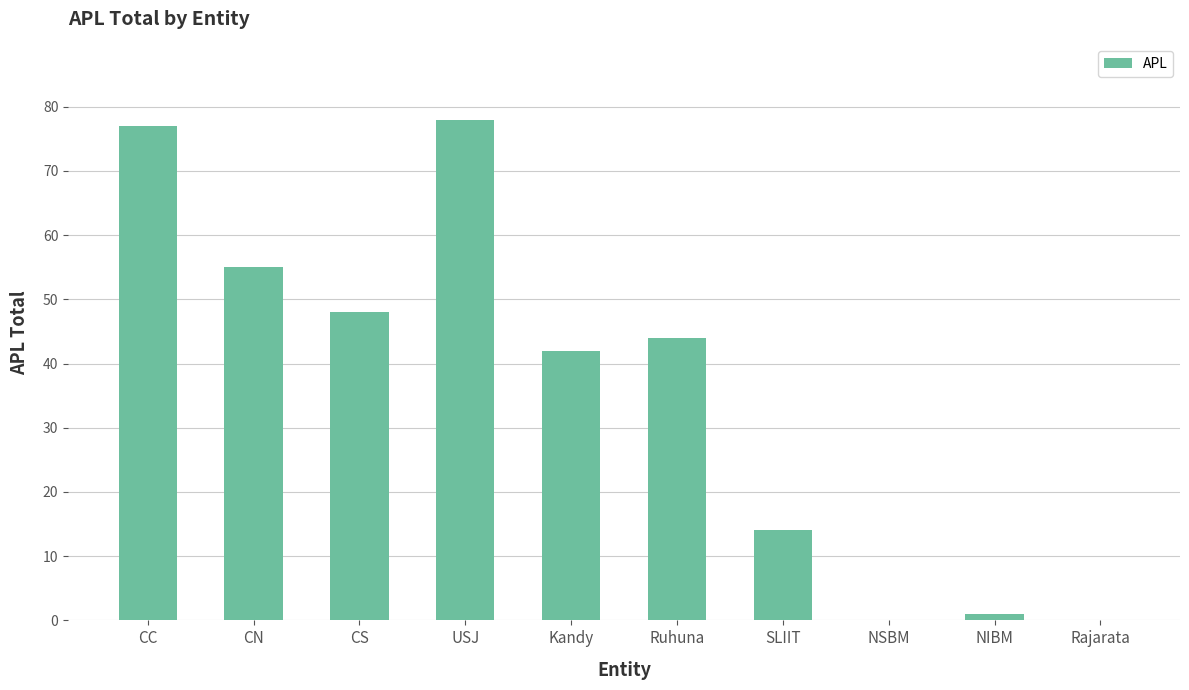

What is the sum of the values at Rajarata and CS?

48